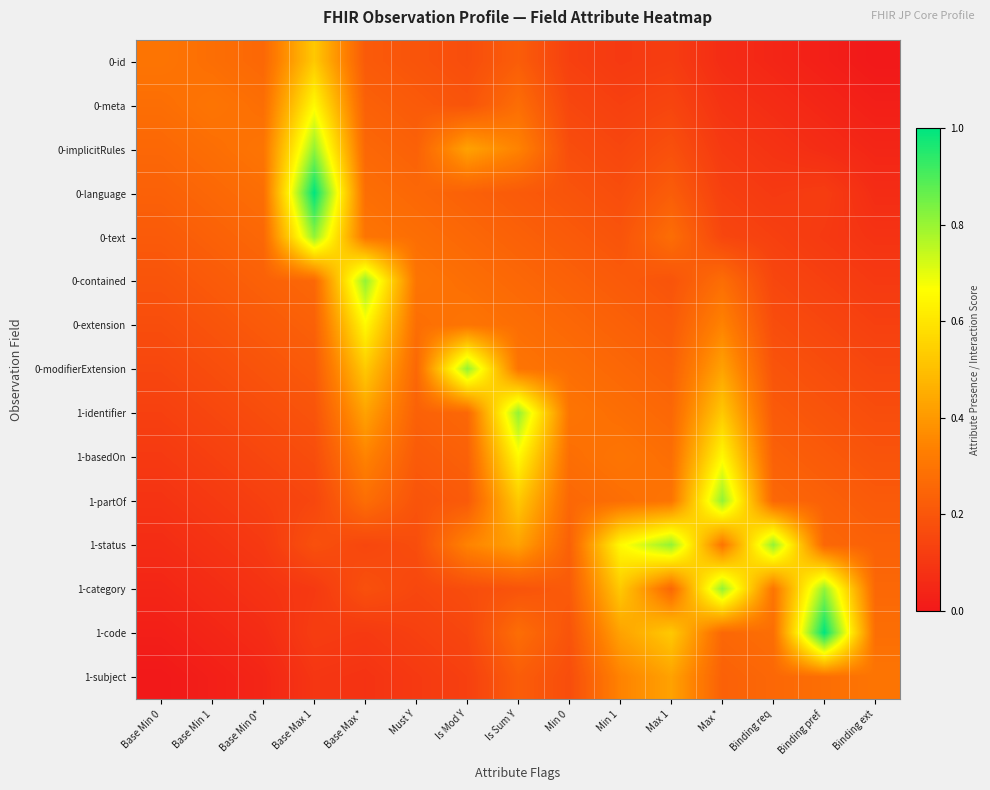

At which category is the sum across all series the highest?

Base Max 1